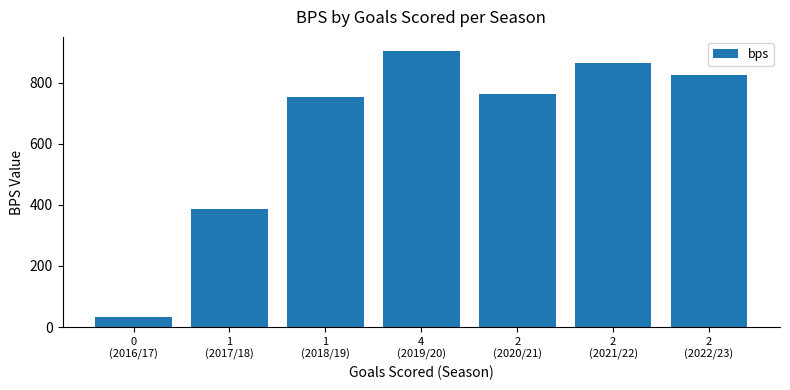

What is the greatest value displayed?

904